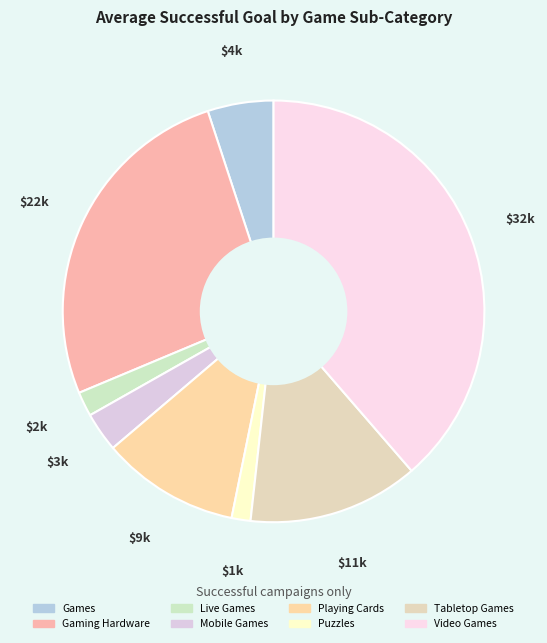

Does Mobile Games represent more than half of the total?

No